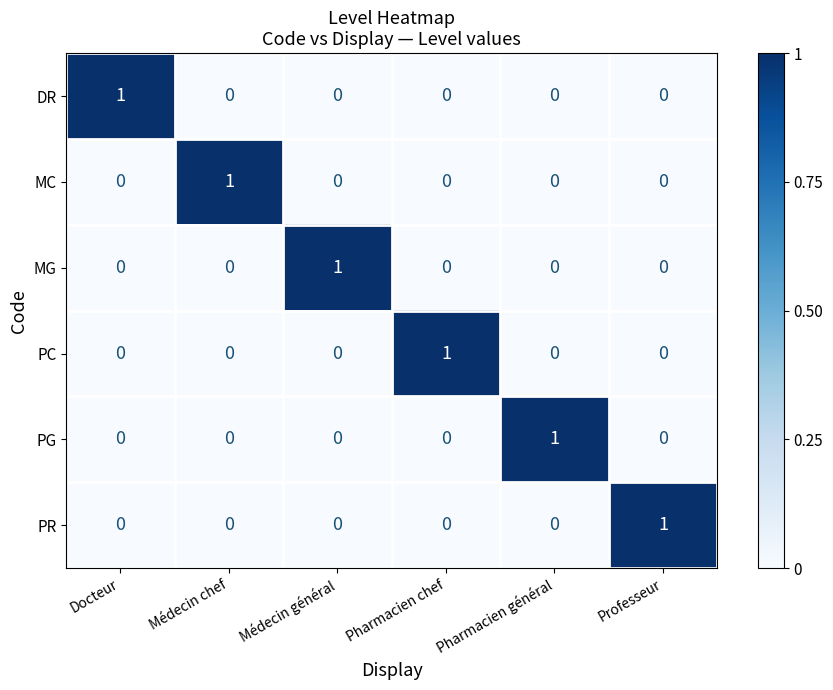

At how many categories does at least one series exceed 0?

6